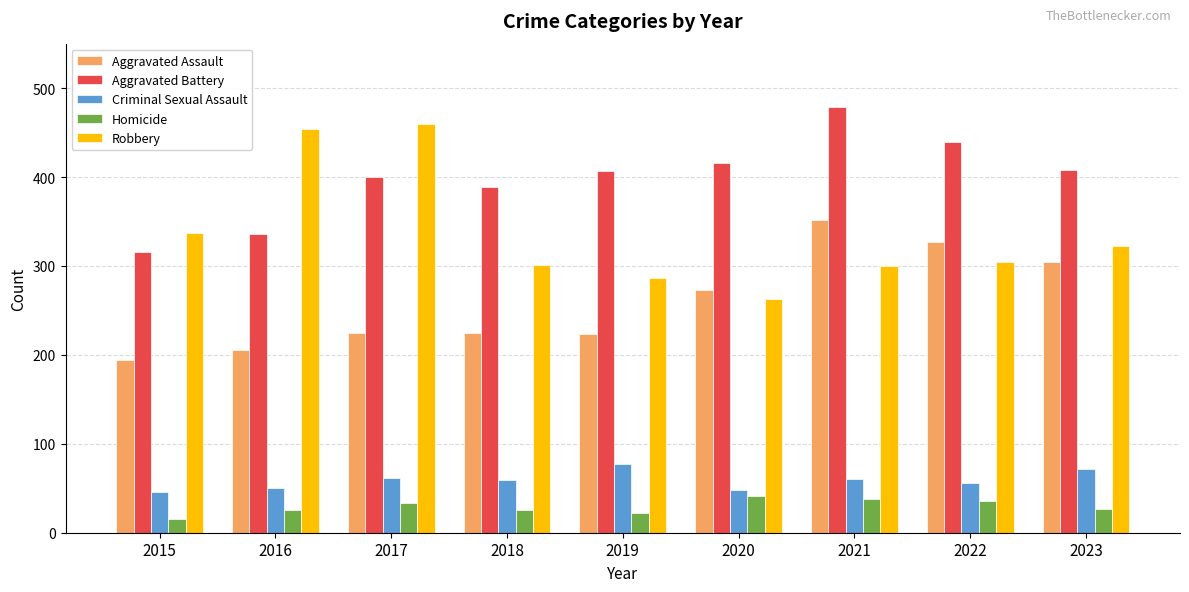

What is the value of the Aggravated Assault bar at the 4th from the left?

225